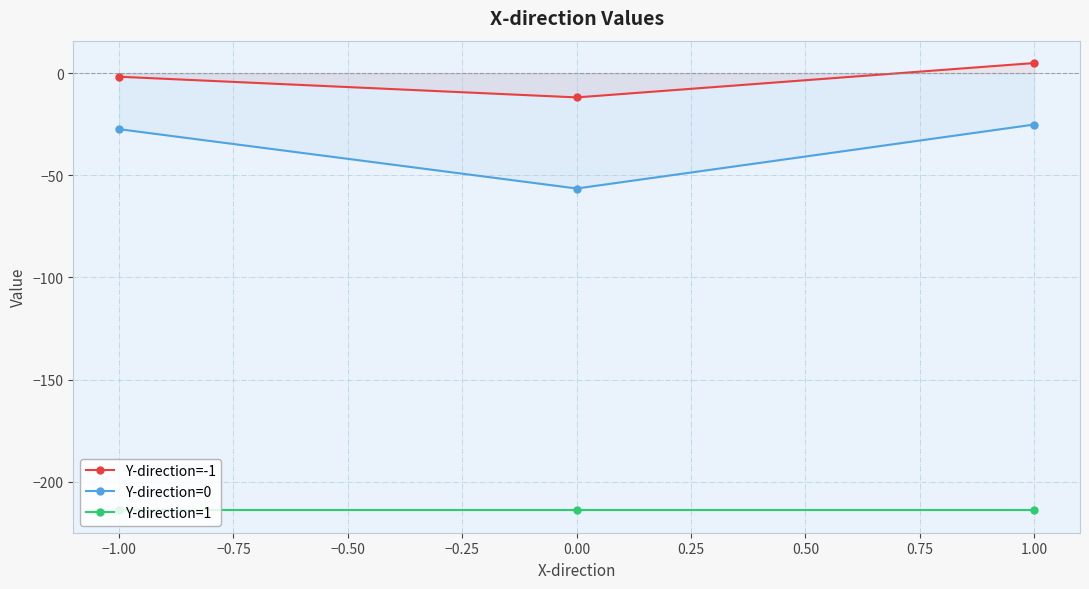

Is it true that Y-direction=0 equals -47.4 at −1.00?

False